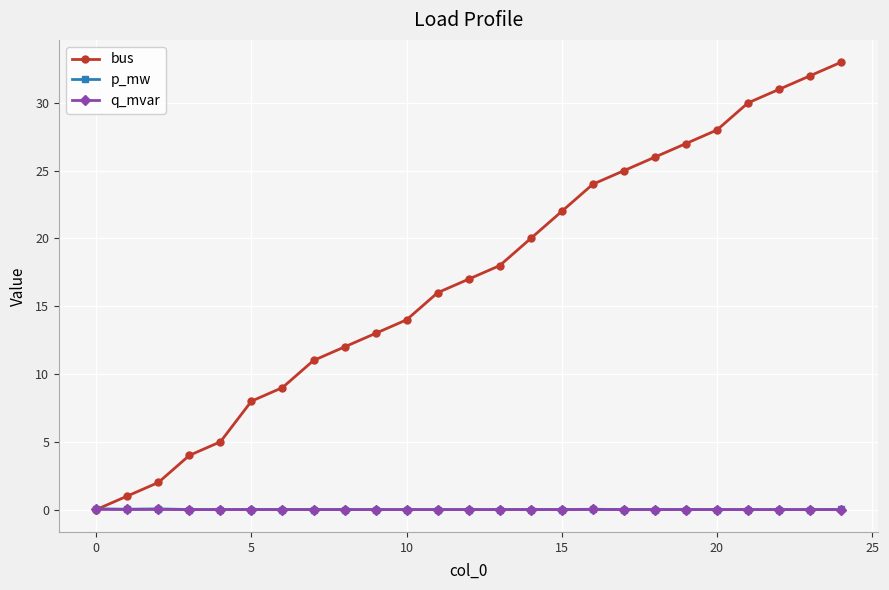

Which series has the largest total across all categories?

bus